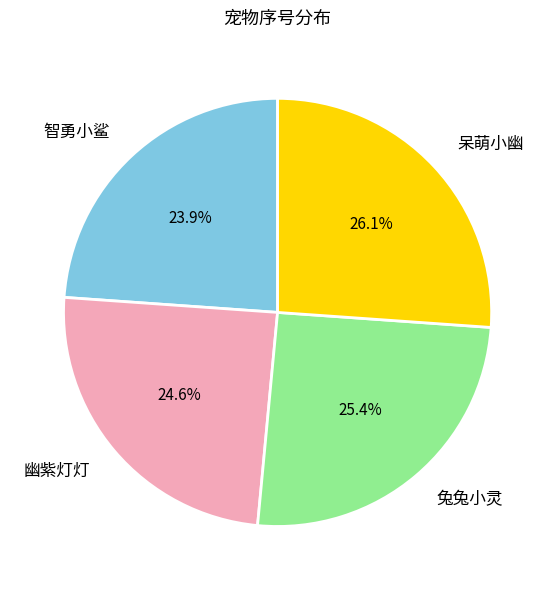

To the nearest percent, what portion does 兔兔小灵 represent?

25%